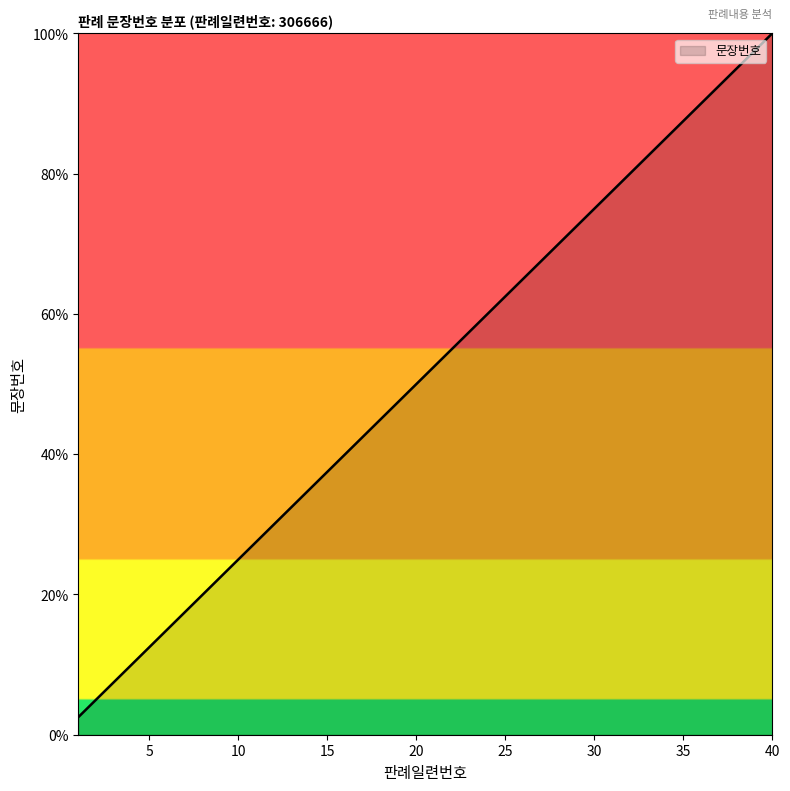

Reading left to right, what are all the values shown in this chart?

2.5	5.0	7.5	10.0	12.5	15.0	17.5	20.0	22.5	25.0	27.5	30.0	32.5	35.0	37.5	40.0	42.5	45.0	47.5	50.0	52.5	55.0	57.5	60.0	62.5	65.0	67.5	70.0	72.5	75.0	77.5	80.0	82.5	85.0	87.5	90.0	92.5	95.0	97.5	100.0